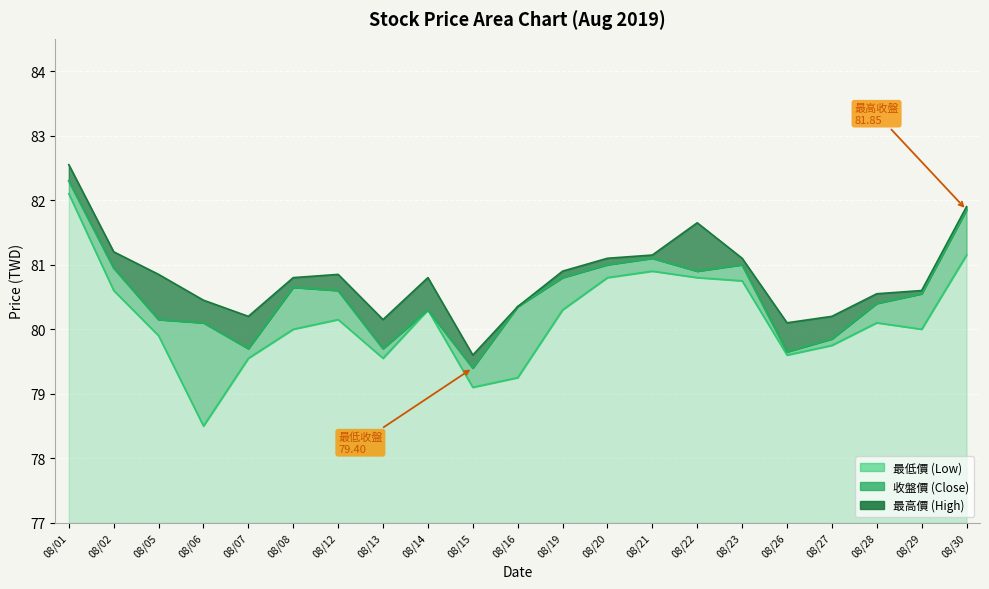

True or false: 收盤價 and 最高價 intersect in this chart.

False